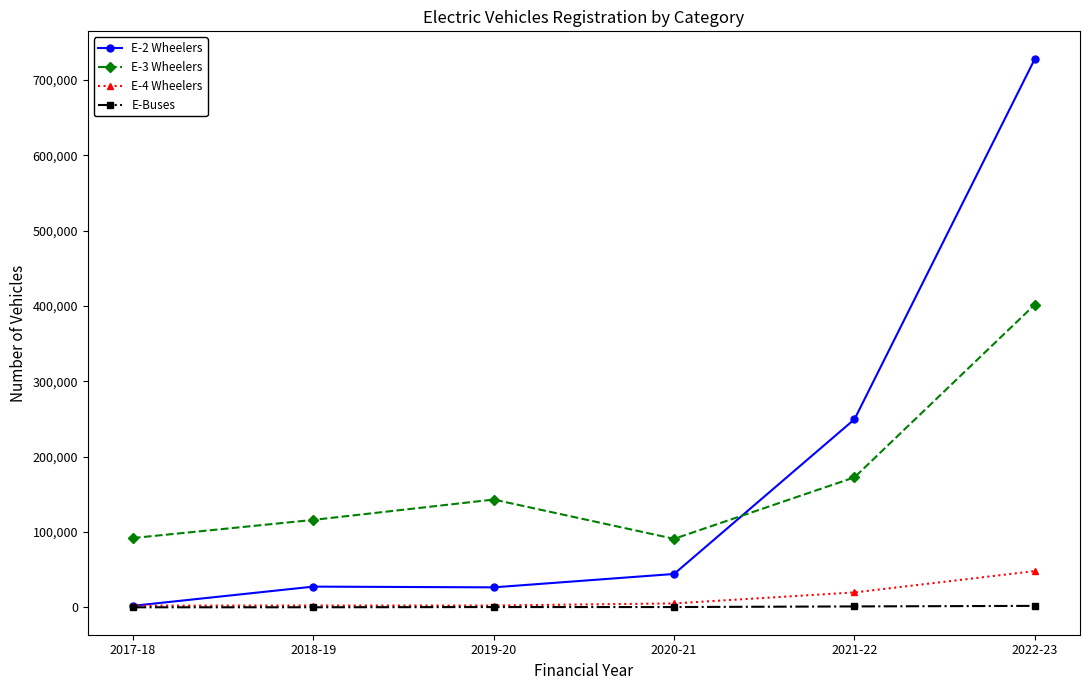

Which series has the widest spread of values?

E-2 Wheelers